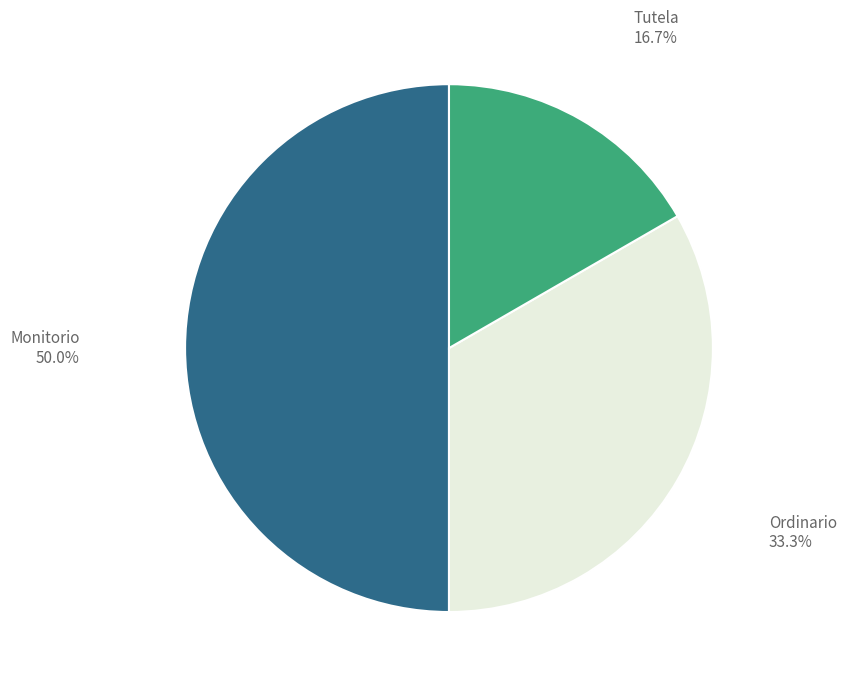

Count the number of slices in the pie.

3